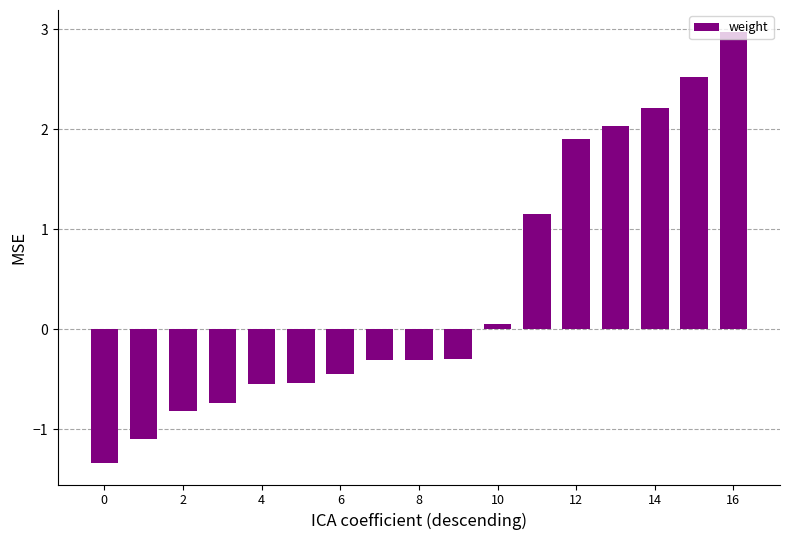

What is the maximum value shown in the chart?

3.0